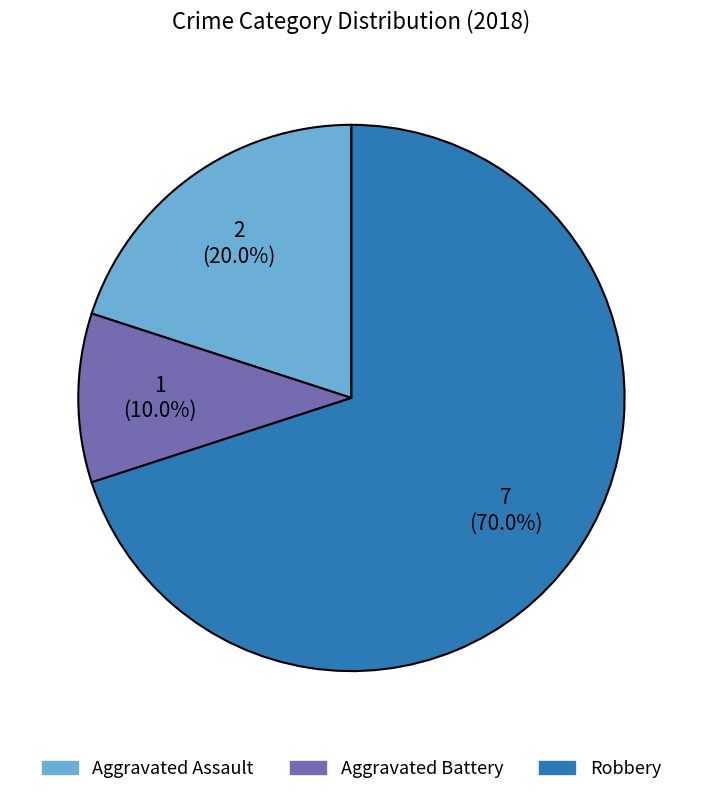

Does any single category account for the majority?

Yes